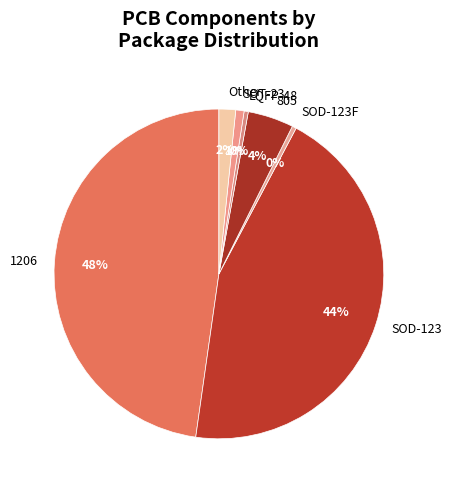

Do SOD-123F and SOD-123 together represent more than half of the pie?

No